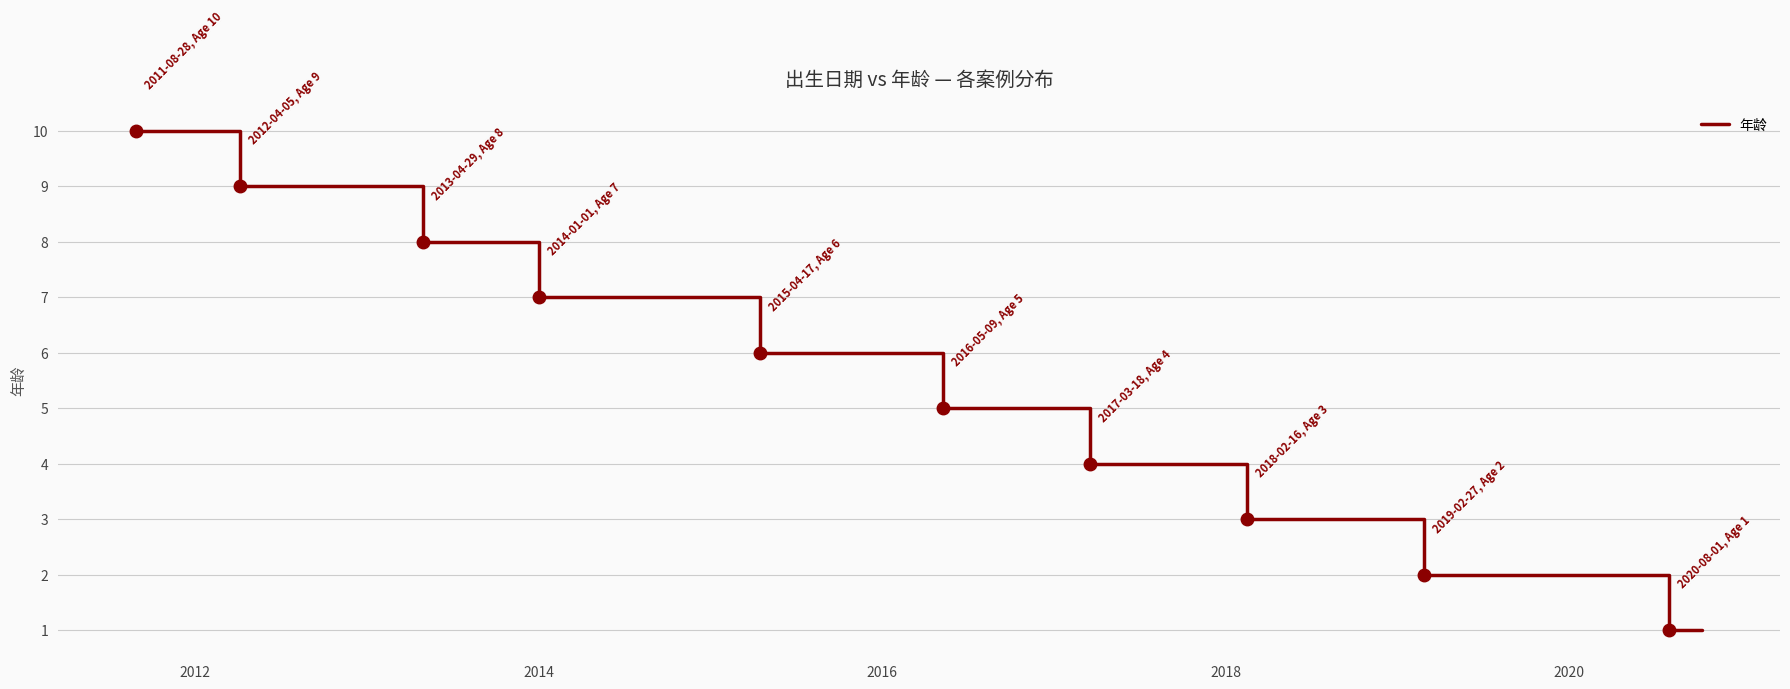

True or false: there are more than 1 points higher than both neighbors.

False